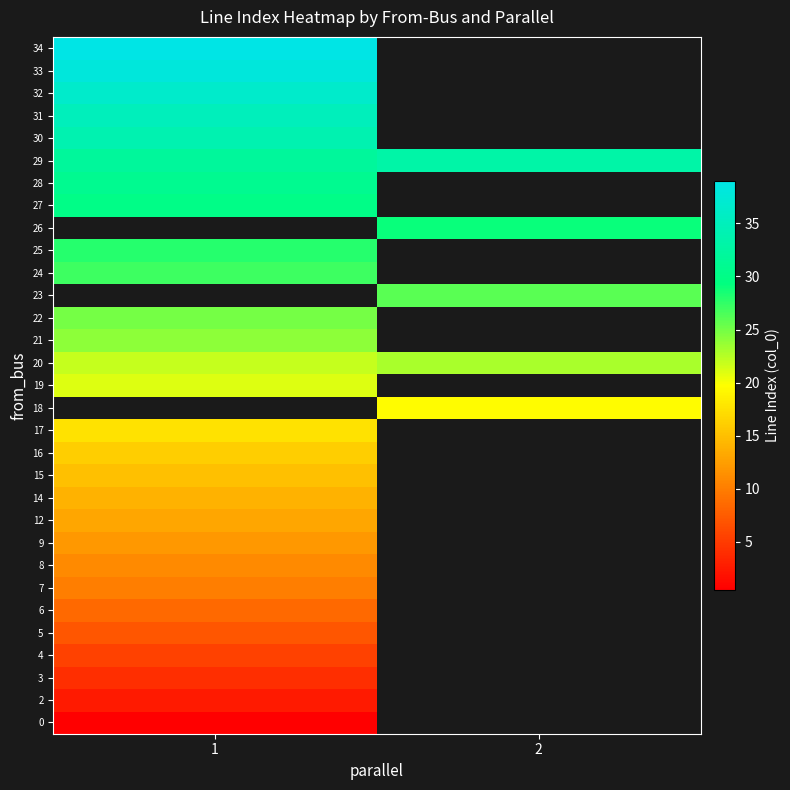

Which series has the largest total across all categories?

29